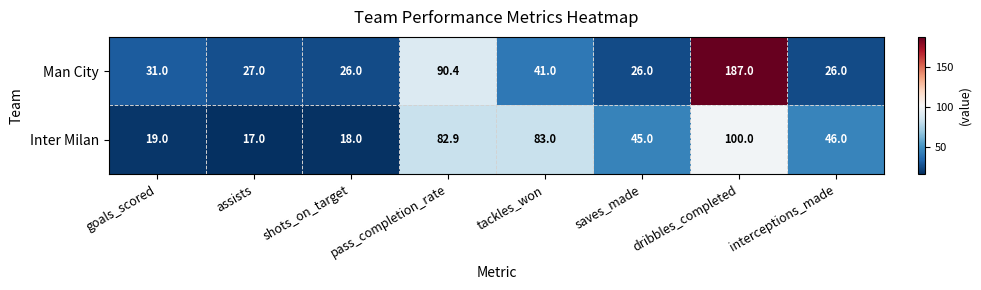

At how many categories does at least one series exceed 146?

1